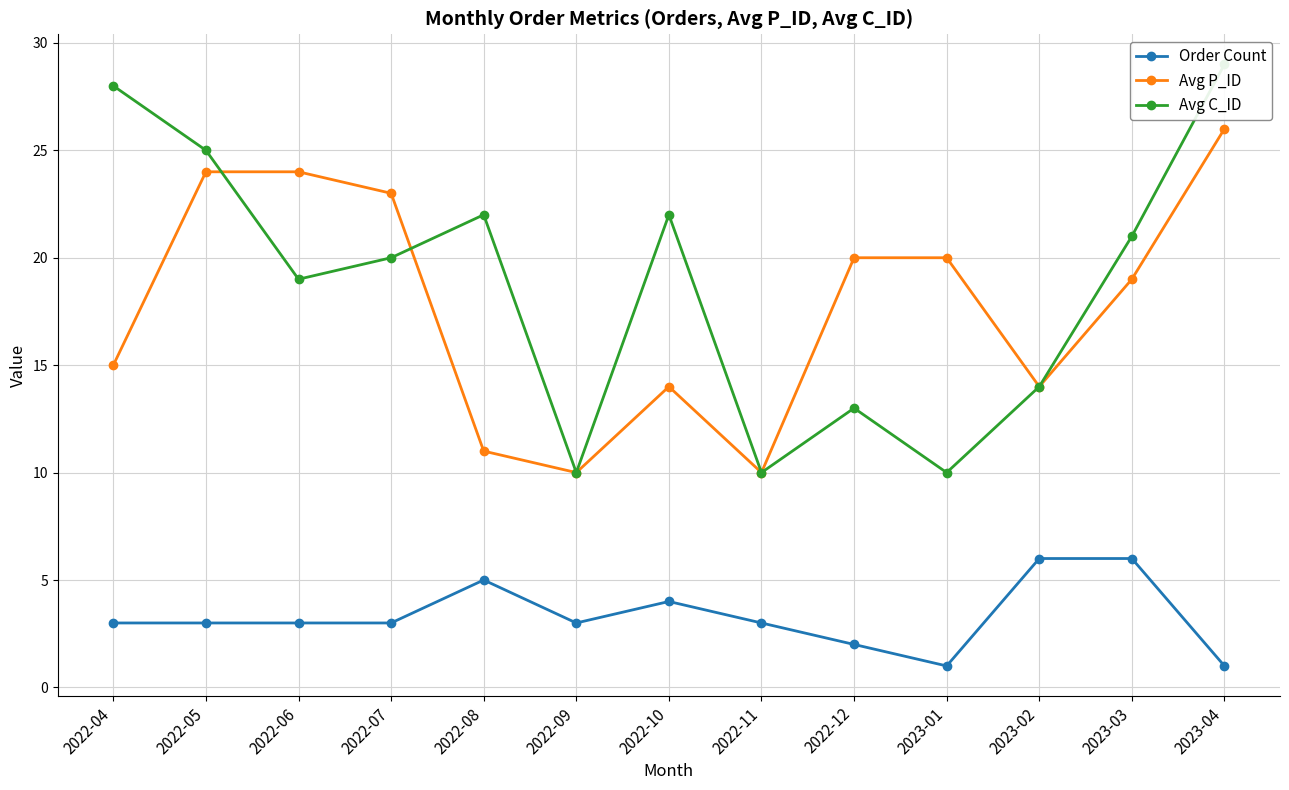

What is the sum of all Order Count values?

43